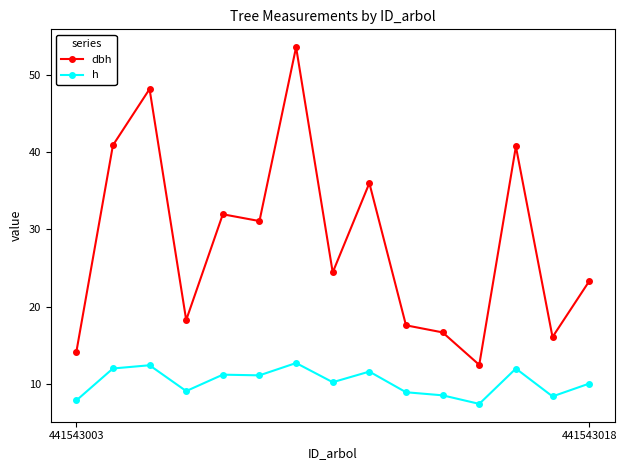

What is the value of the h point at the 8th from the left?

10.2